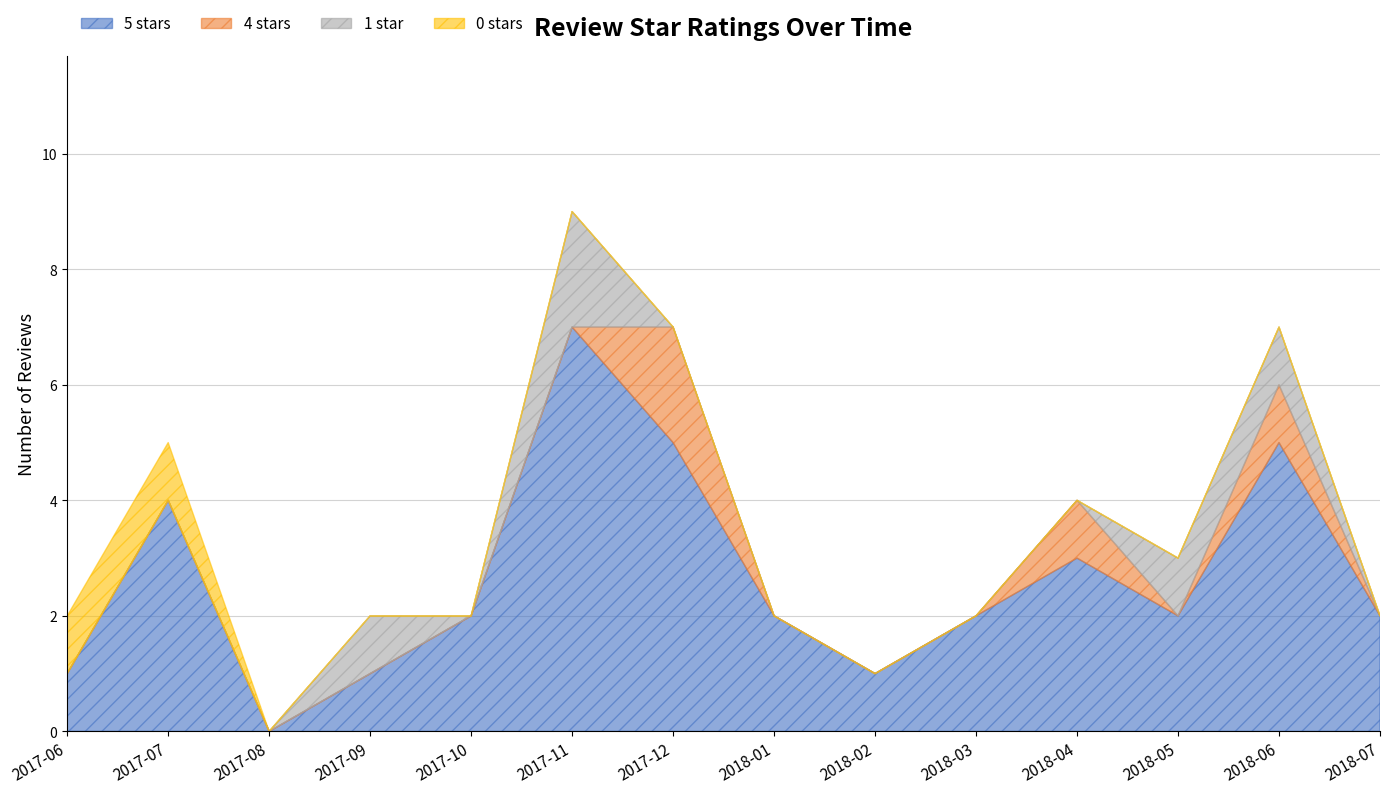

True or false: 0 stars has more than 1 interior local peaks.

False